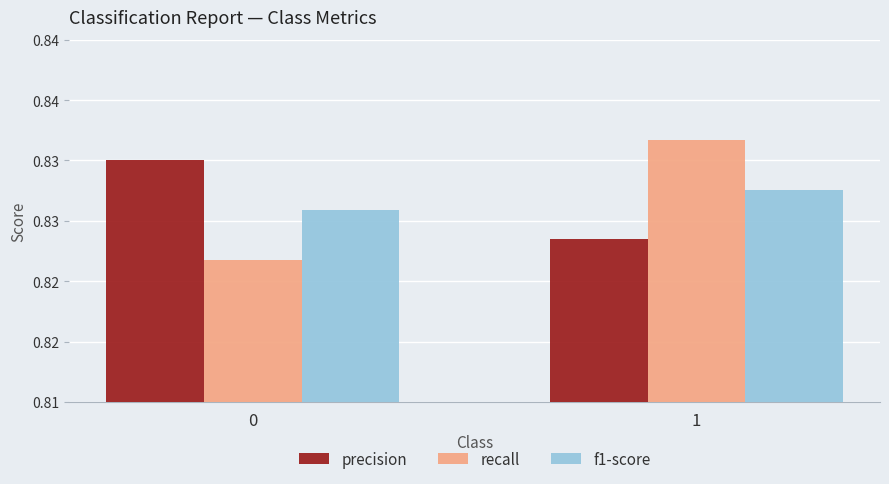

Reading left to right, list all the values displayed in this chart.

precision: 0.8	0.8
recall: 0.8	0.8
f1-score: 0.8	0.8